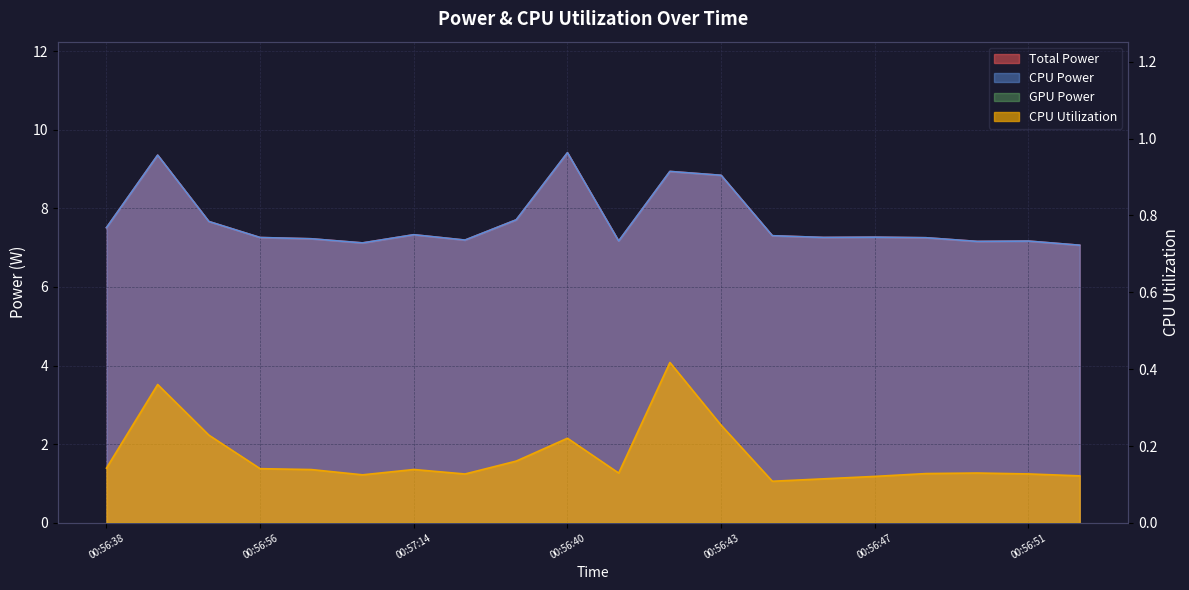

Which category has the highest value across all series?

00:56:40